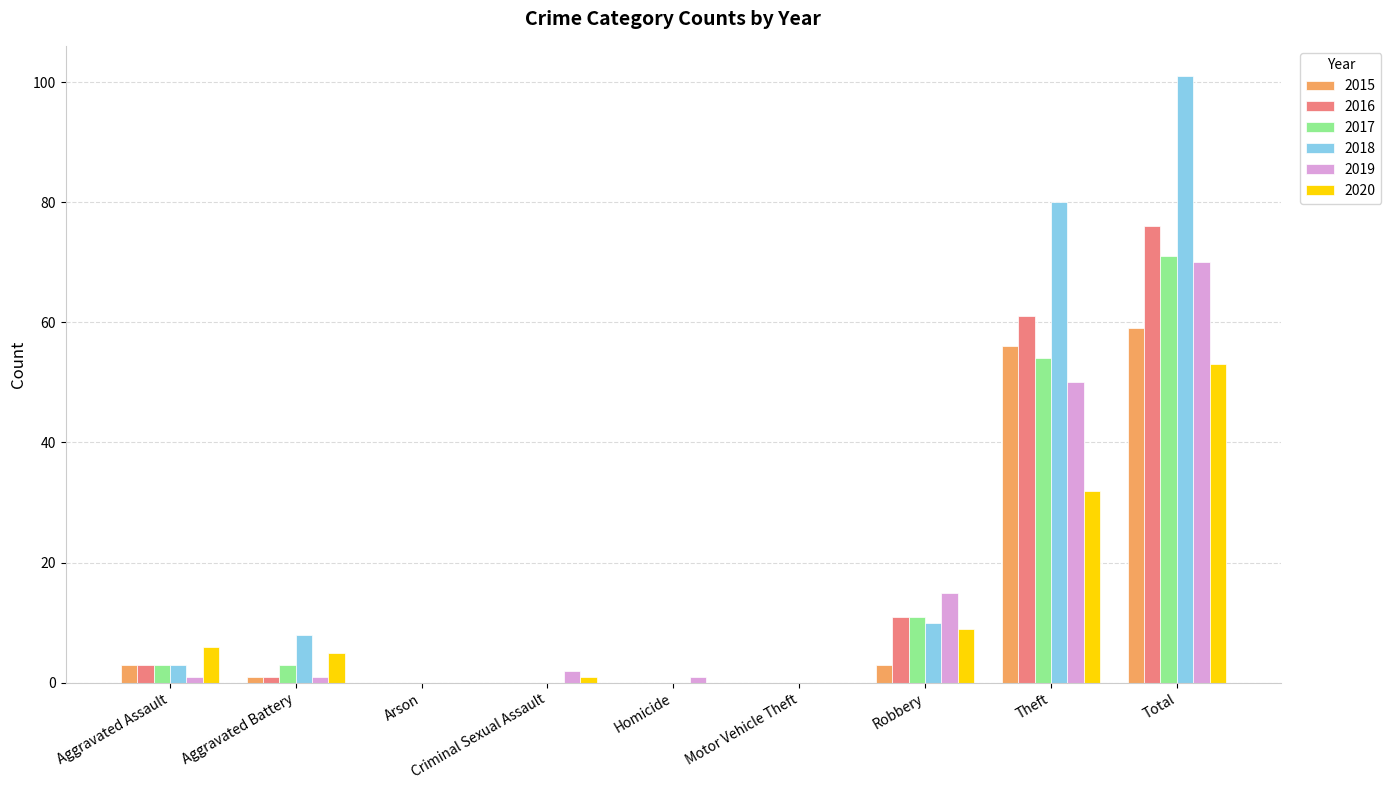

Reading left to right, list all the values displayed in this chart.

2015: Aggravated Assault=3	Aggravated Battery=1	Arson=0	Criminal Sexual Assault=0	Homicide=0	Motor Vehicle Theft=0	Robbery=3	Theft=56	Total=59
2016: Aggravated Assault=3	Aggravated Battery=1	Arson=0	Criminal Sexual Assault=0	Homicide=0	Motor Vehicle Theft=0	Robbery=11	Theft=61	Total=76
2017: Aggravated Assault=3	Aggravated Battery=3	Arson=0	Criminal Sexual Assault=0	Homicide=0	Motor Vehicle Theft=0	Robbery=11	Theft=54	Total=71
2018: Aggravated Assault=3	Aggravated Battery=8	Arson=0	Criminal Sexual Assault=0	Homicide=0	Motor Vehicle Theft=0	Robbery=10	Theft=80	Total=101
2019: Aggravated Assault=1	Aggravated Battery=1	Arson=0	Criminal Sexual Assault=2	Homicide=1	Motor Vehicle Theft=0	Robbery=15	Theft=50	Total=70
2020: Aggravated Assault=6	Aggravated Battery=5	Arson=0	Criminal Sexual Assault=1	Homicide=0	Motor Vehicle Theft=0	Robbery=9	Theft=32	Total=53